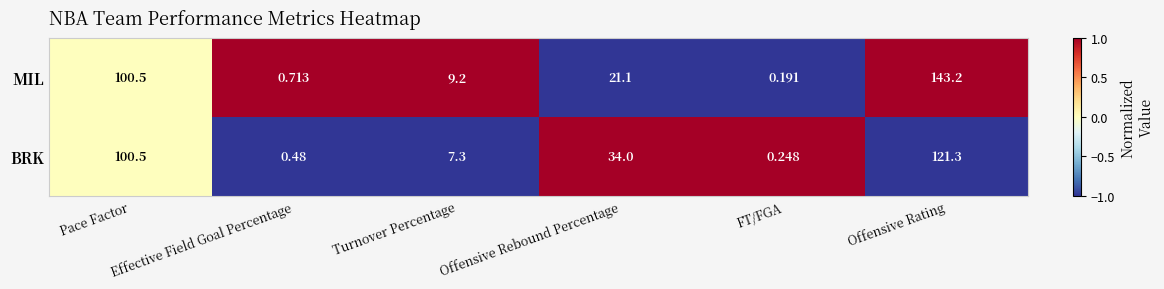

Which category has the lowest value in the BRK series?

FT/FGA